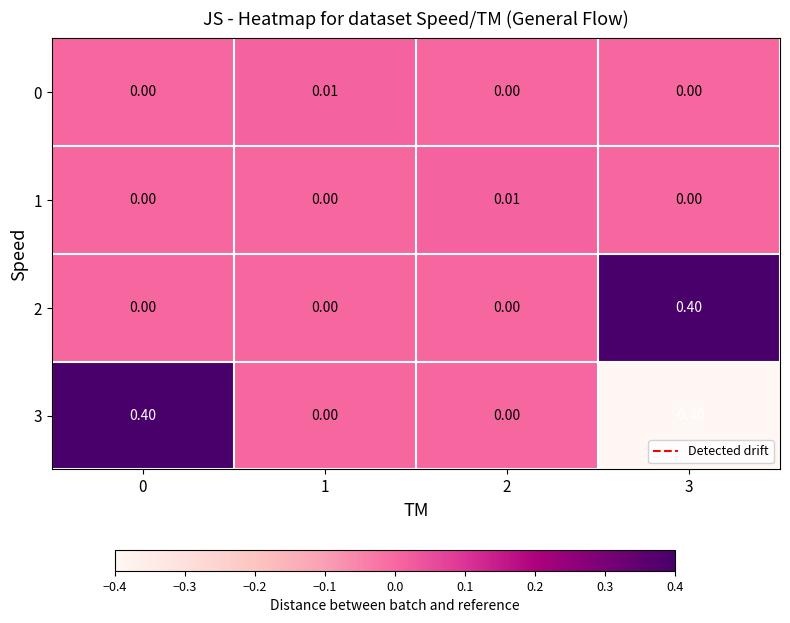

List the series in order of their peak value, lowest first.

0, 1, 2, 3